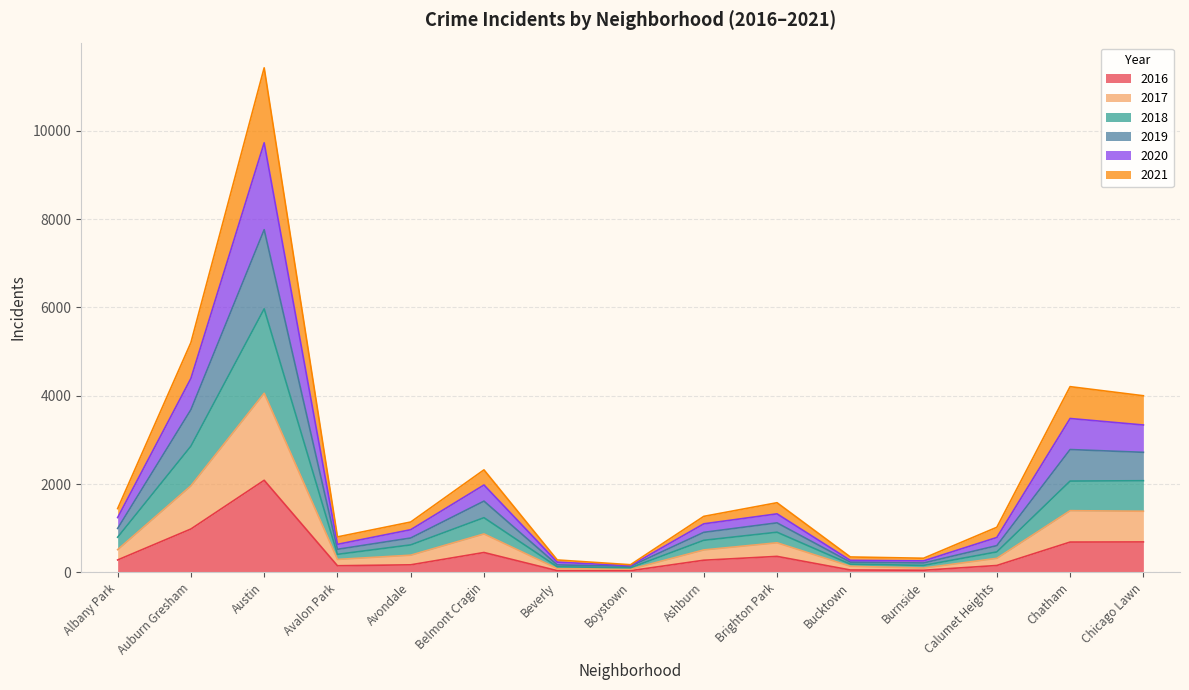

What is the label of the 8th point from the right?

Boystown